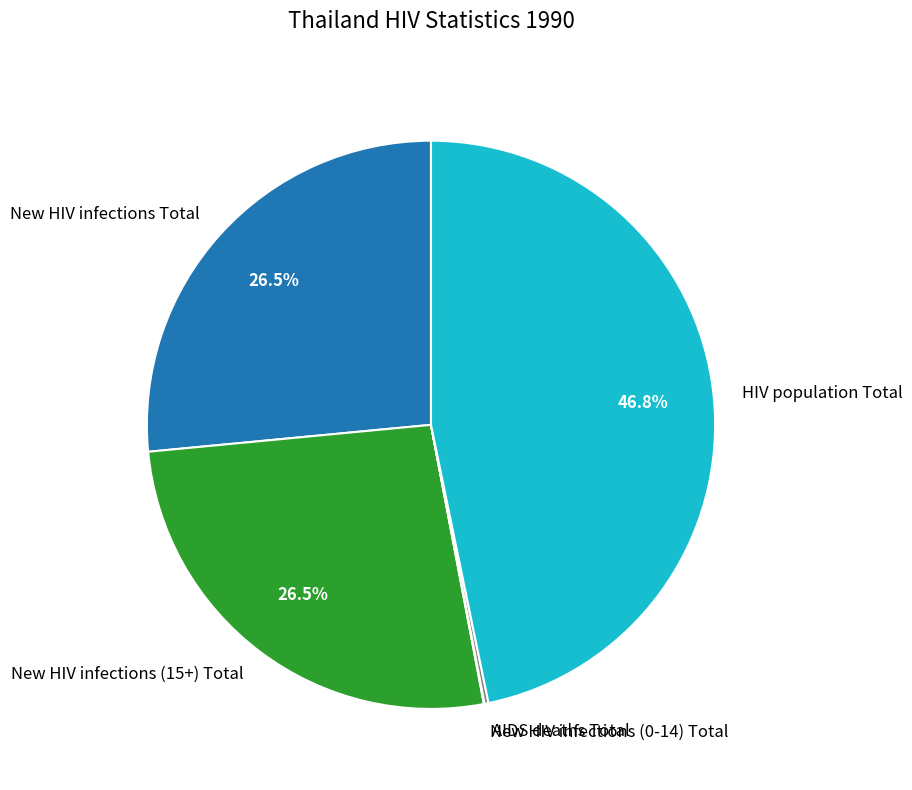

Which slice is the largest?

HIV population Total